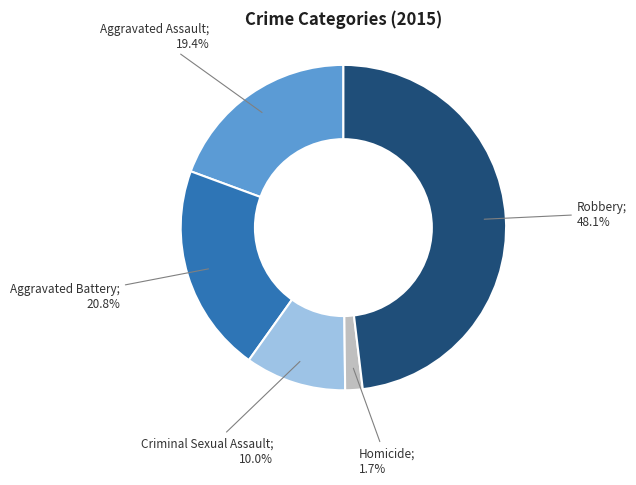

To the nearest percent, what is the average slice percentage?

20%